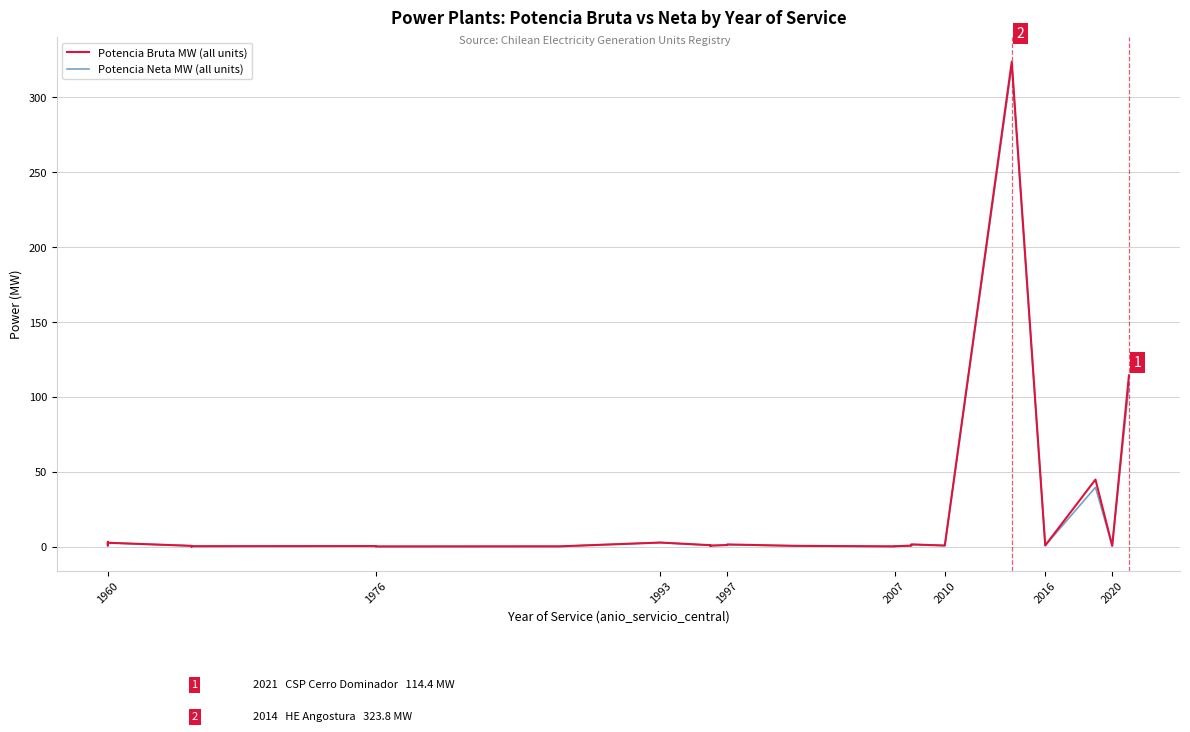

How many lines are shown in the chart?

2